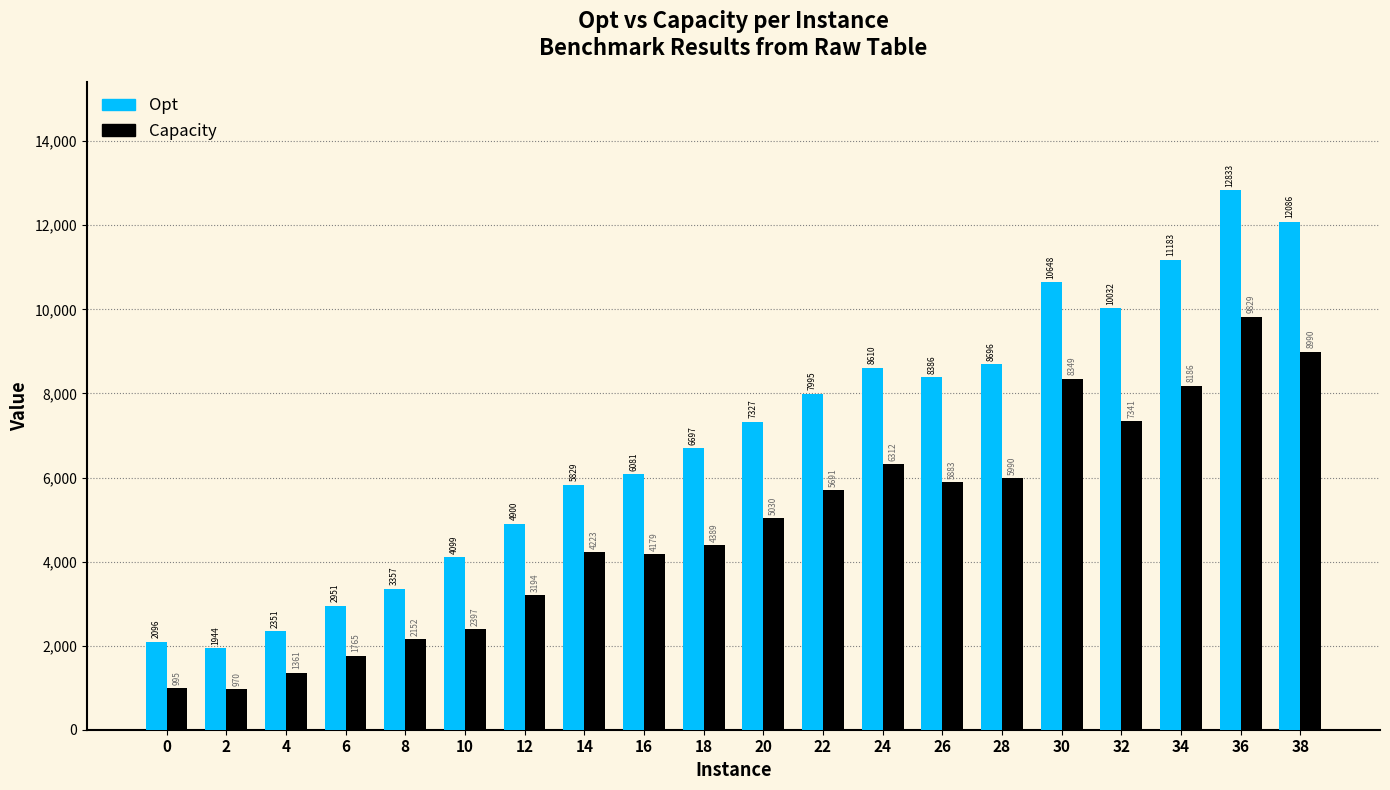

What are all the series names shown in the legend?

Opt, Capacity